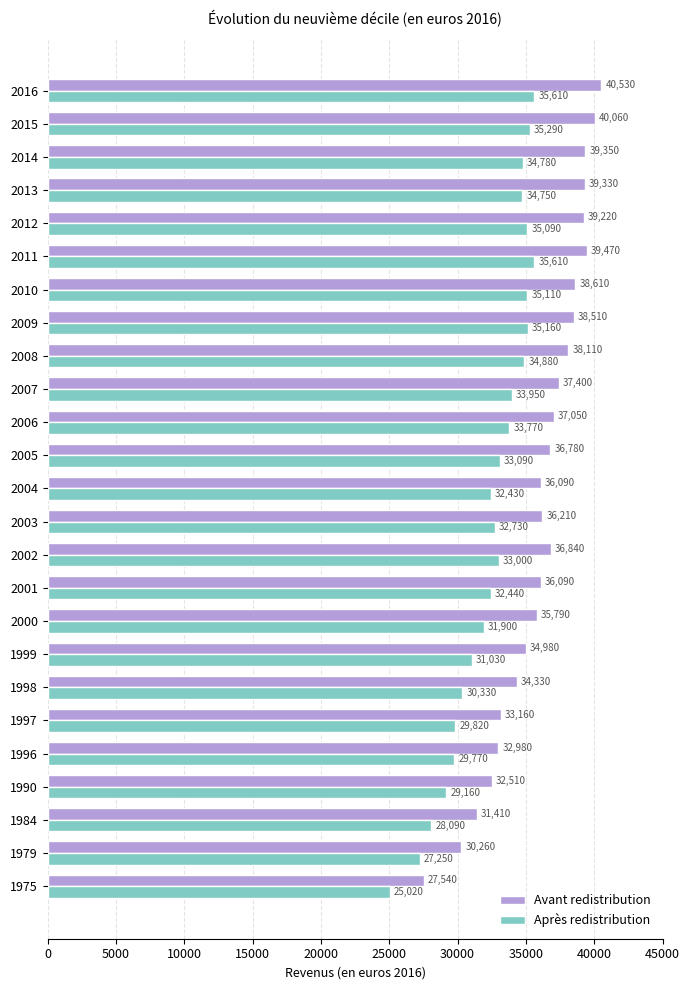

How many data points in Avant redistribution are less than 36780?

12